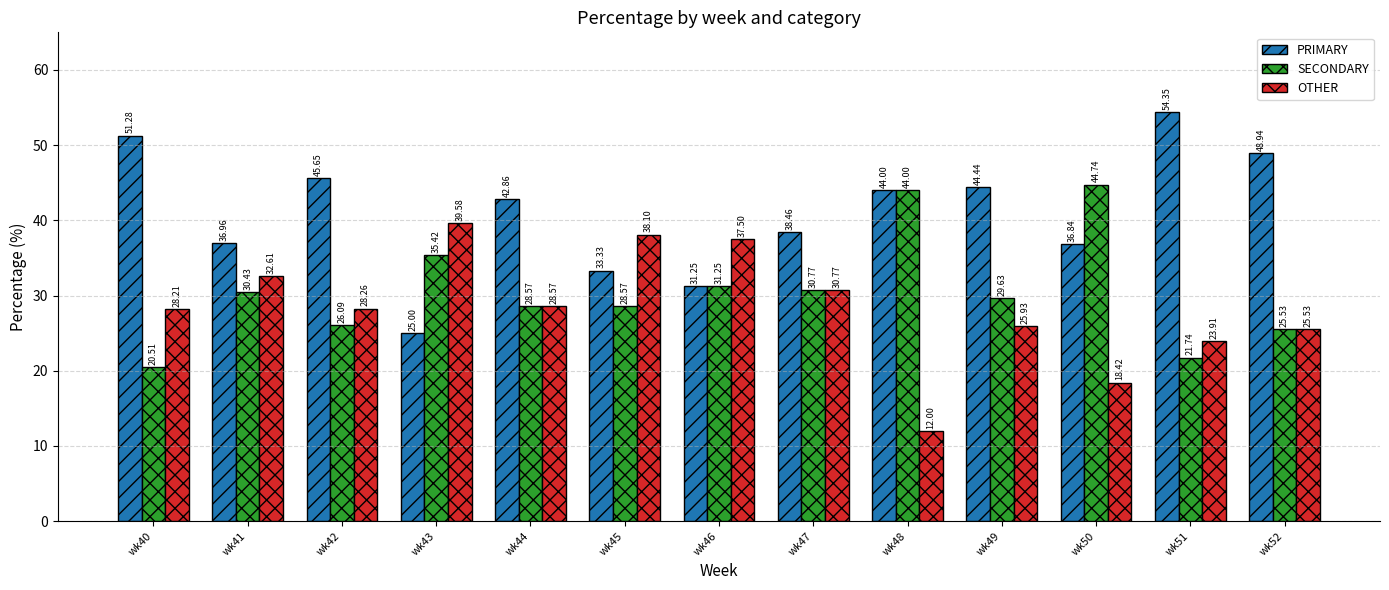

Is it true that OTHER equals 37.5 at wk46?

True